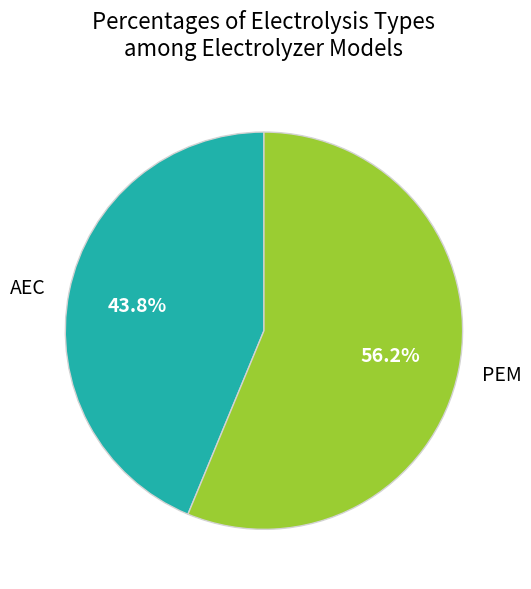

Which slice is the smallest?

AEC